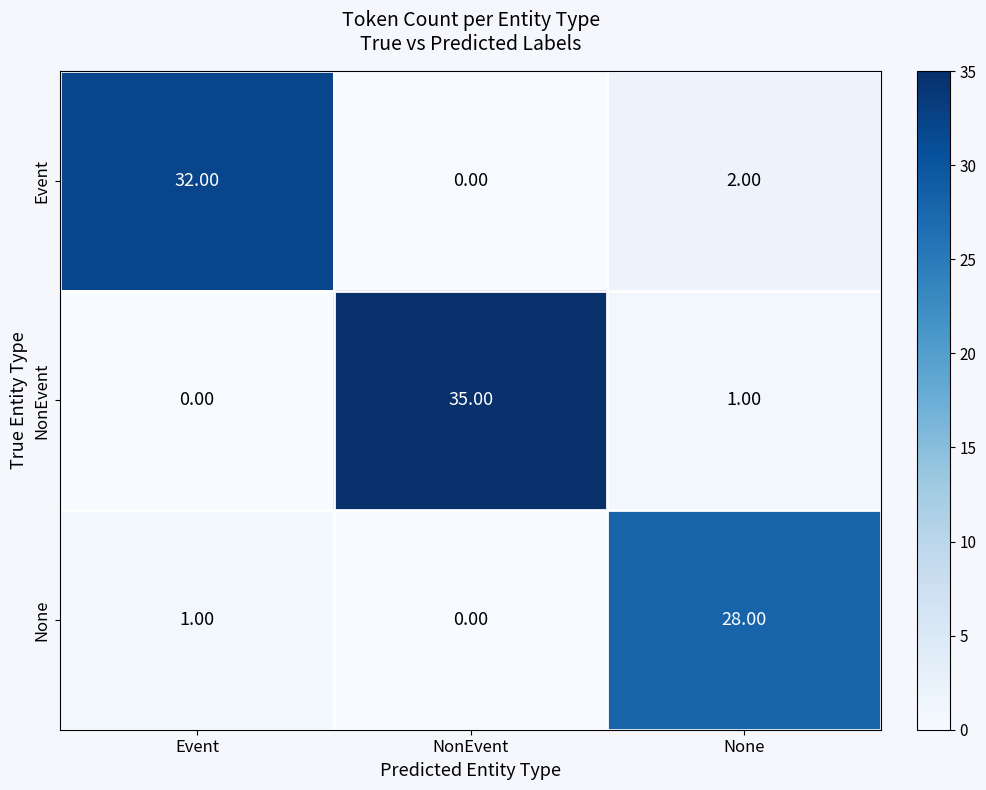

What is the difference between the maximum and minimum values in the None series?

28